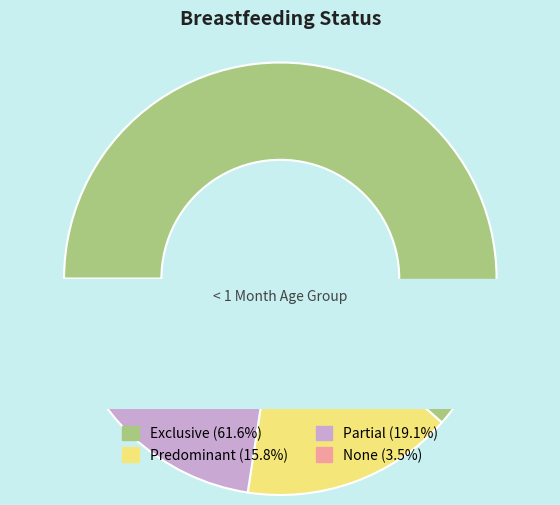

Is the sum of Predominant and Exclusive greater than half?

Yes